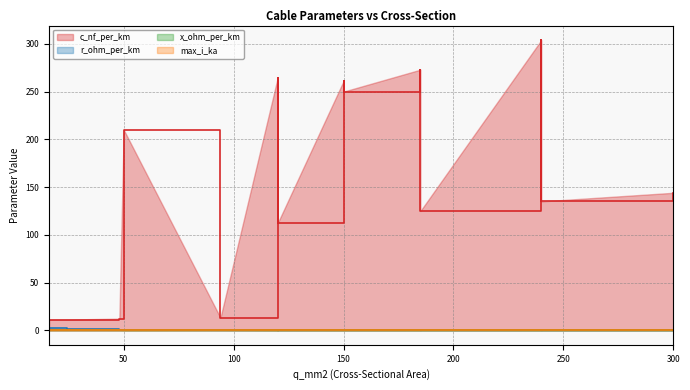

What is the total value across all series at 150?

261.6